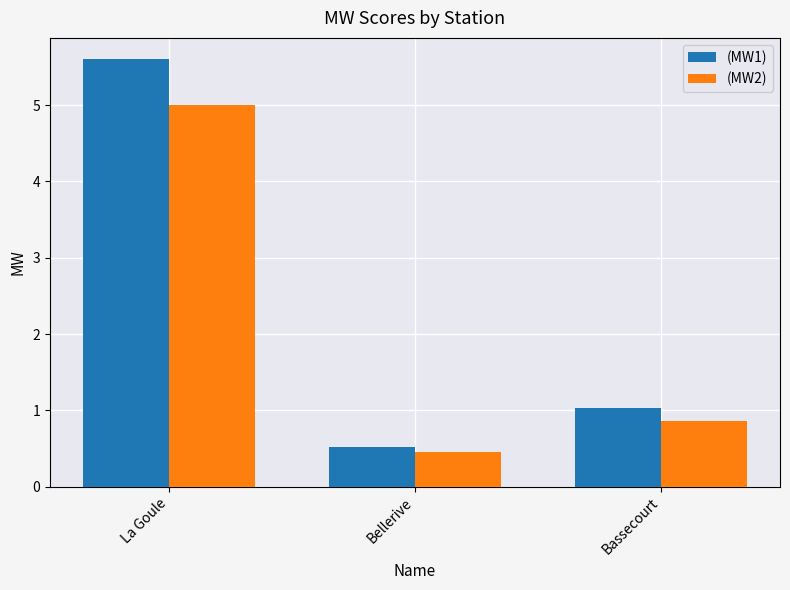

What position from the left is La Goule?

1